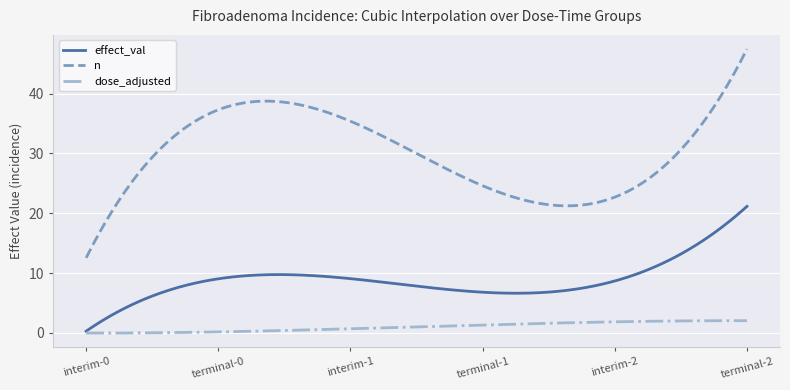

Rank the series by their maximum value, from lowest to highest.

dose_adjusted, effect_val, n